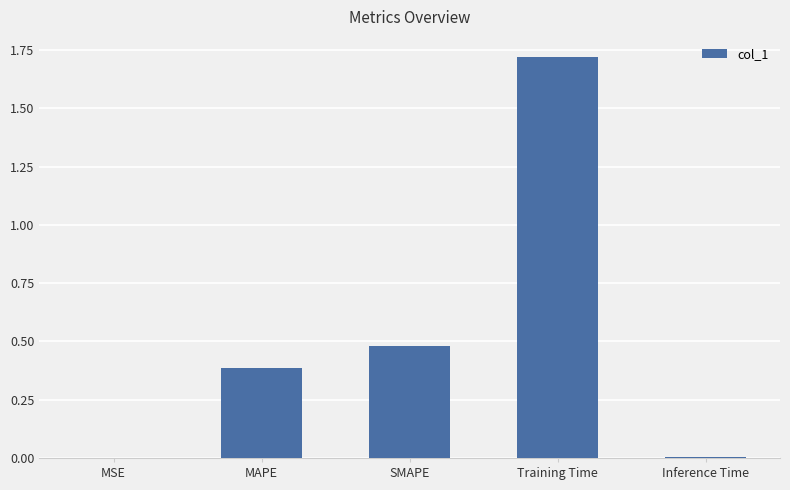

What is the change in value from MAPE to Training Time?

+1.3